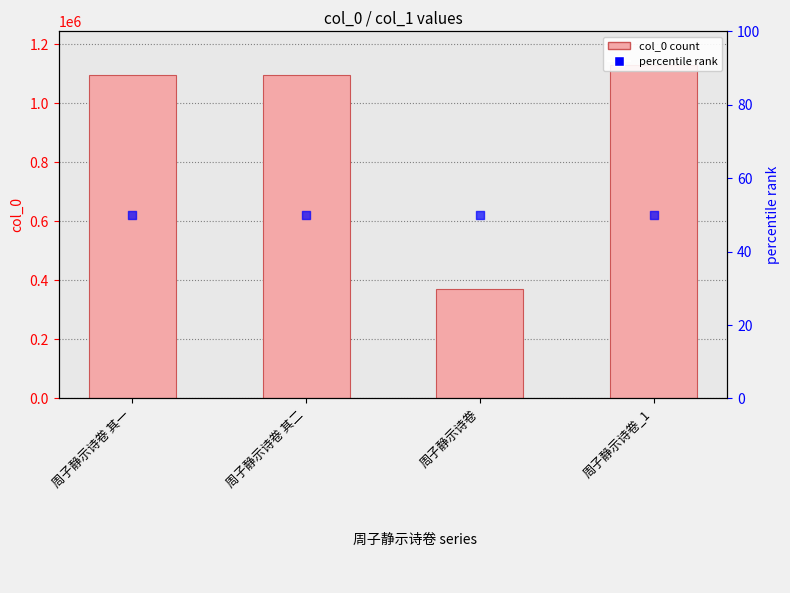

Which series has the widest spread of Y values?

col_0